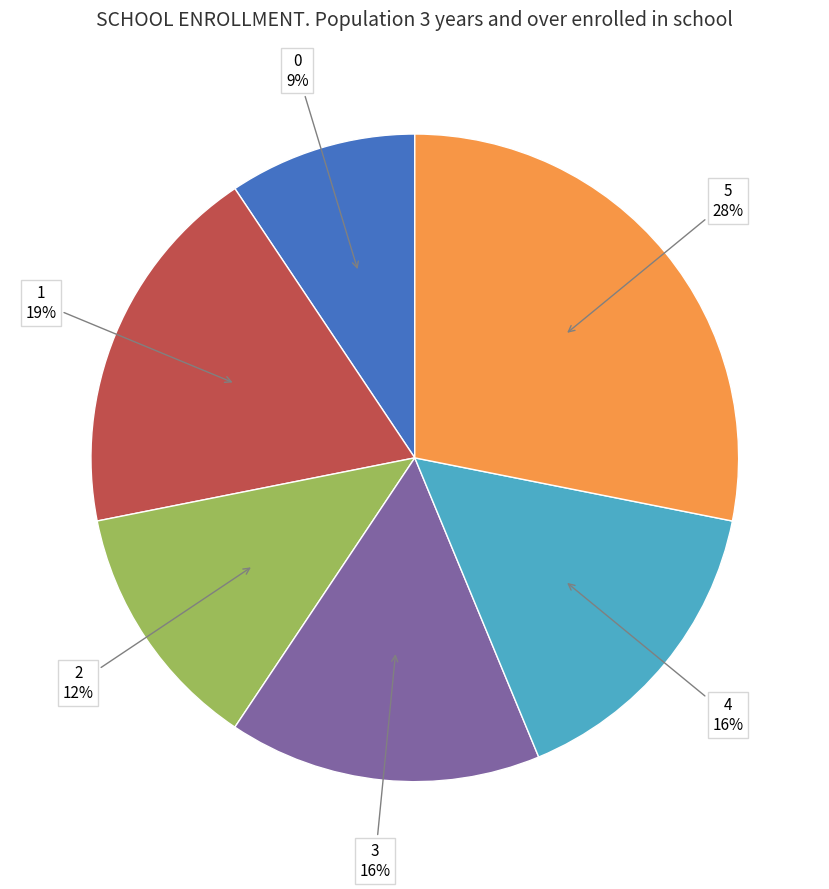

Does any single category account for the majority?

No